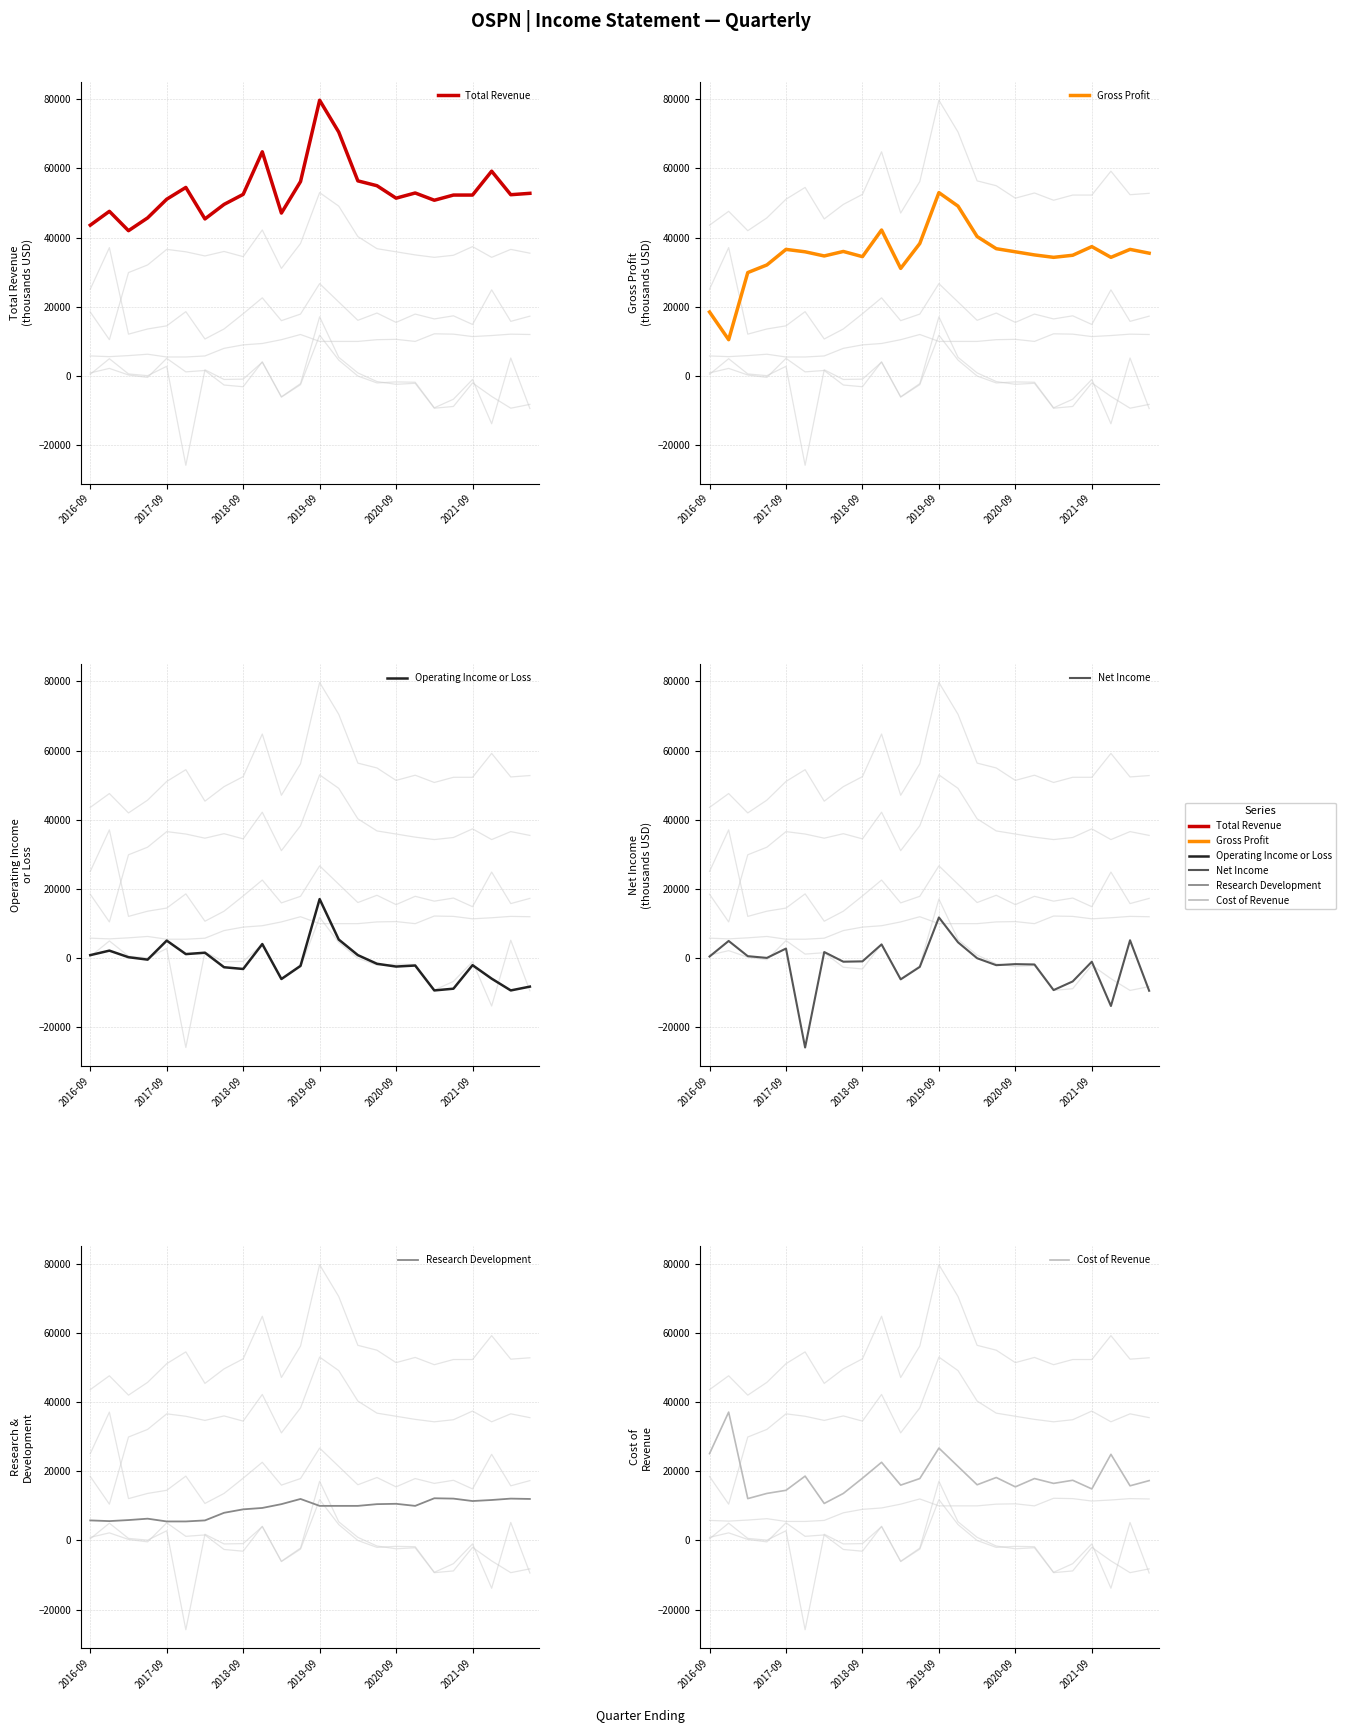

Which series has the widest spread of values?

Gross Profit